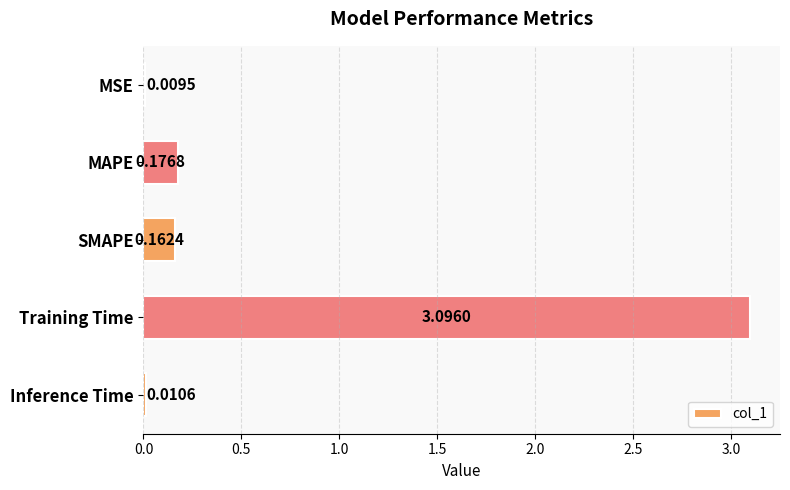

What is the sum of all values?

3.5